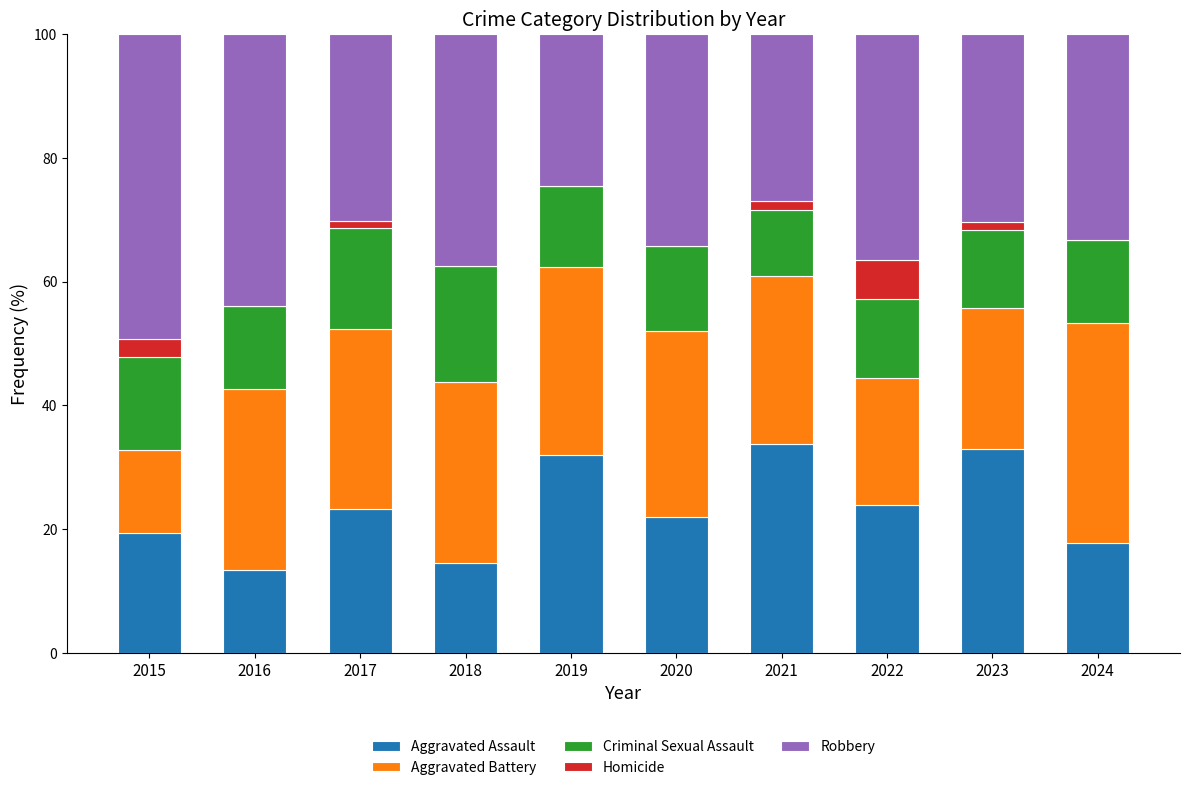

True or false: Aggravated Assault has a value of 7.0 at 2017.

False